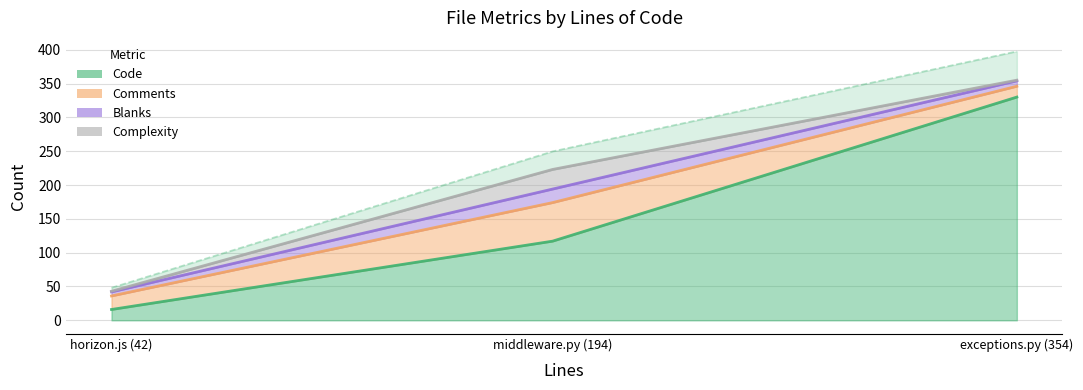

True or false: Code has a value of 10 at horizon.js (42).

False